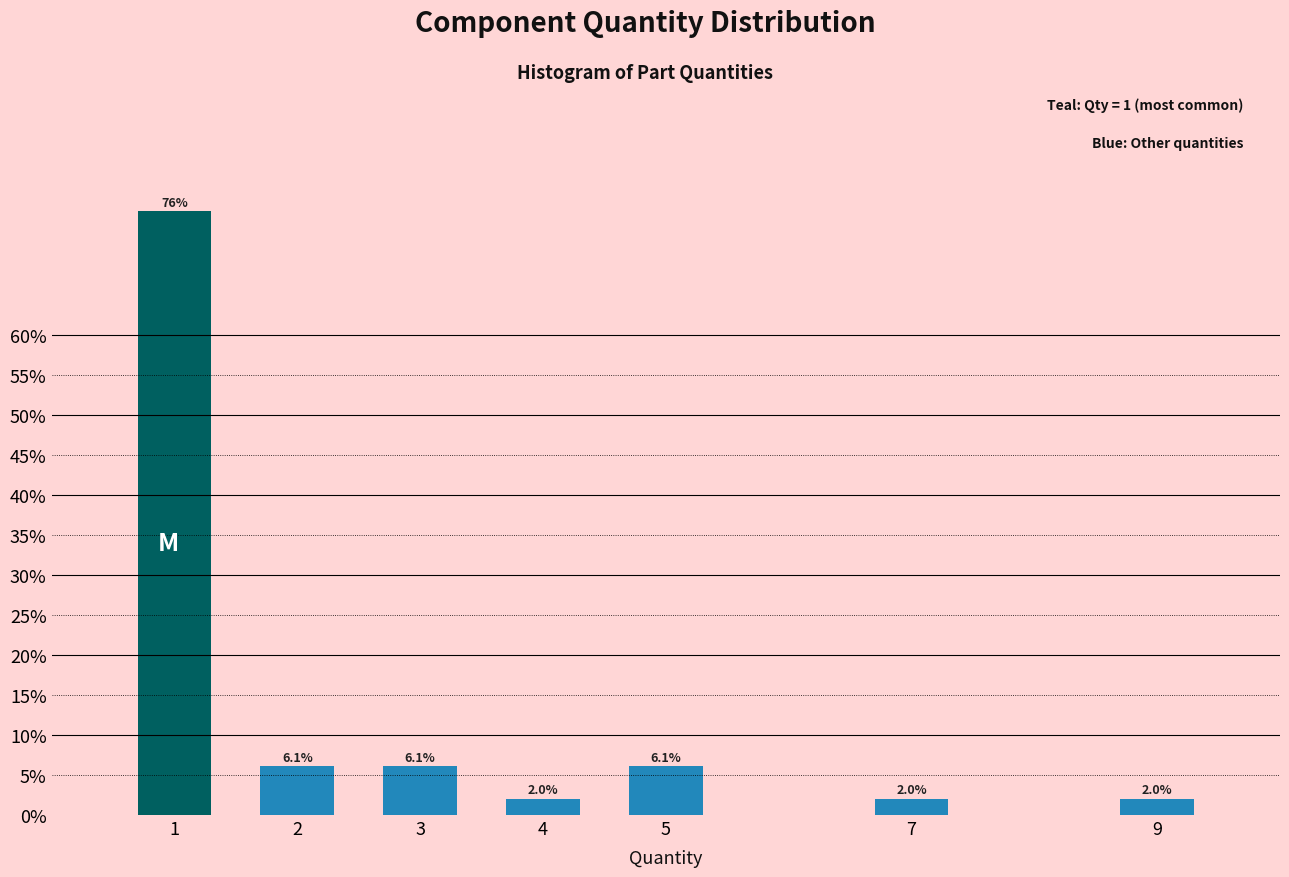

Reading right to left, what are all the values shown in this chart?

9=2.0	7=2.0	5=6.1	4=2.0	3=6.1	2=6.1	1=75.5